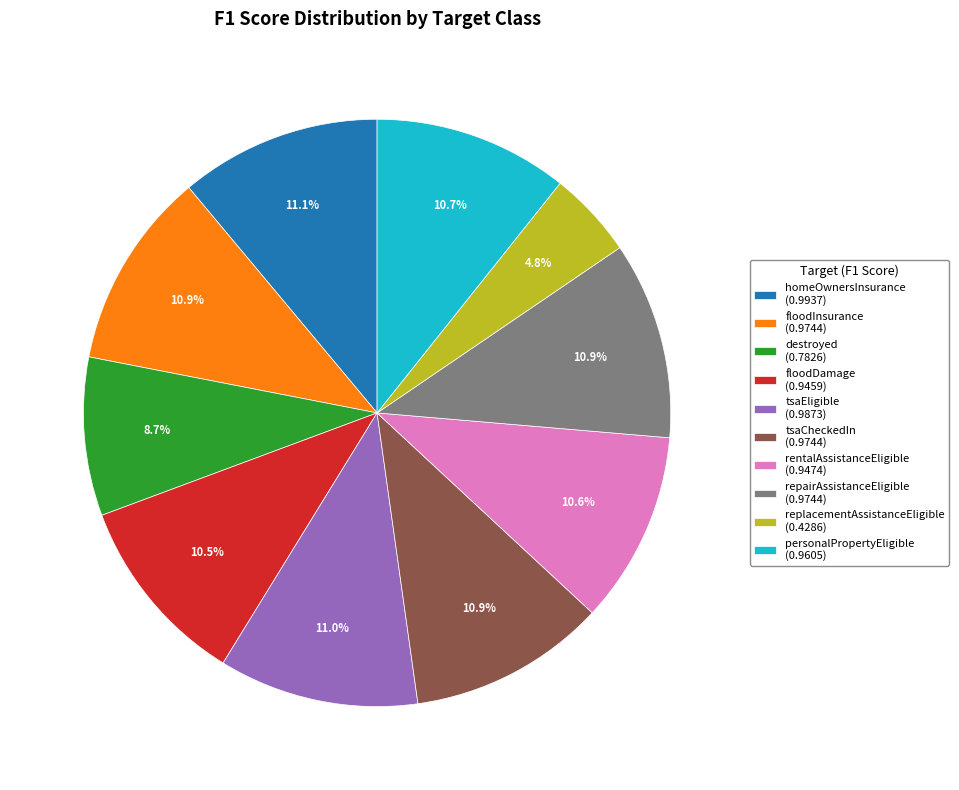

What is the smallest slice in the pie chart?

replacementAssistanceEligible